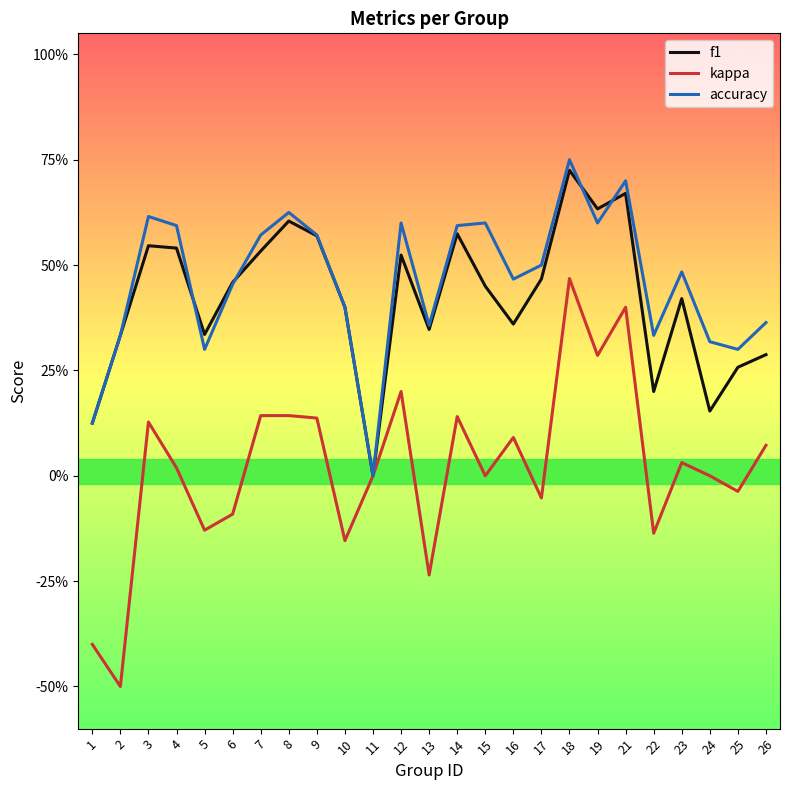

How many accuracy values are between 0 and 1?

25